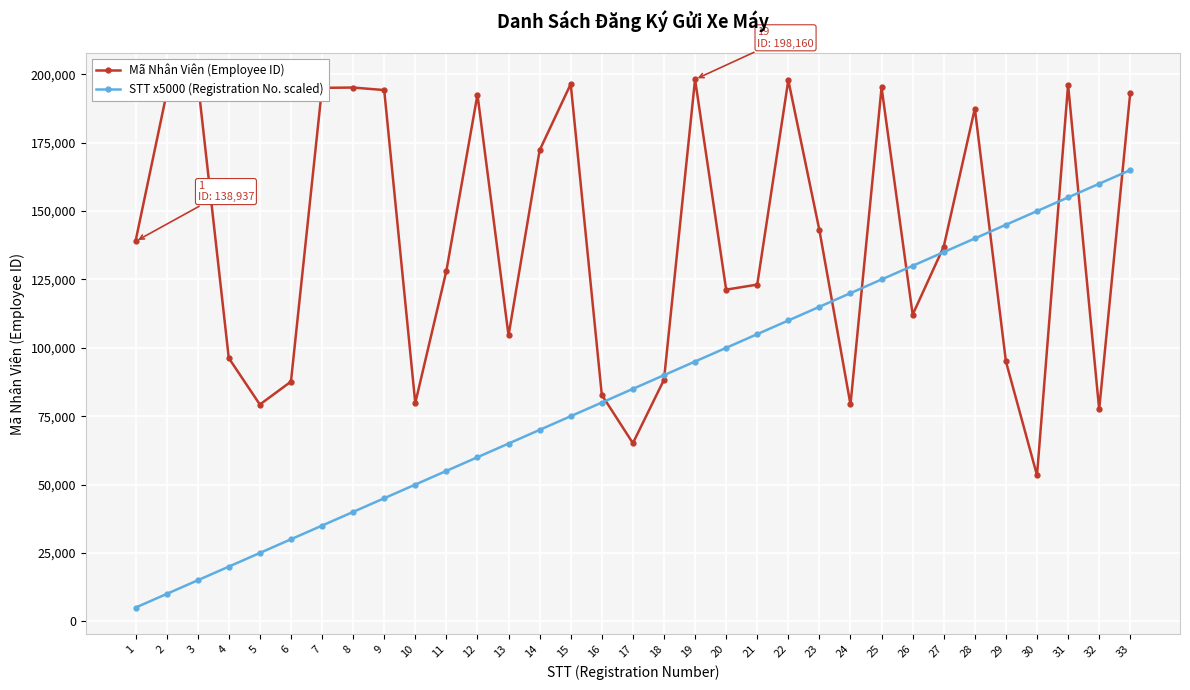

Between which two adjacent categories do Mã Nhân Viên (Employee ID) and STT x5000 (Registration No. scaled) first intersect?

16 and 17